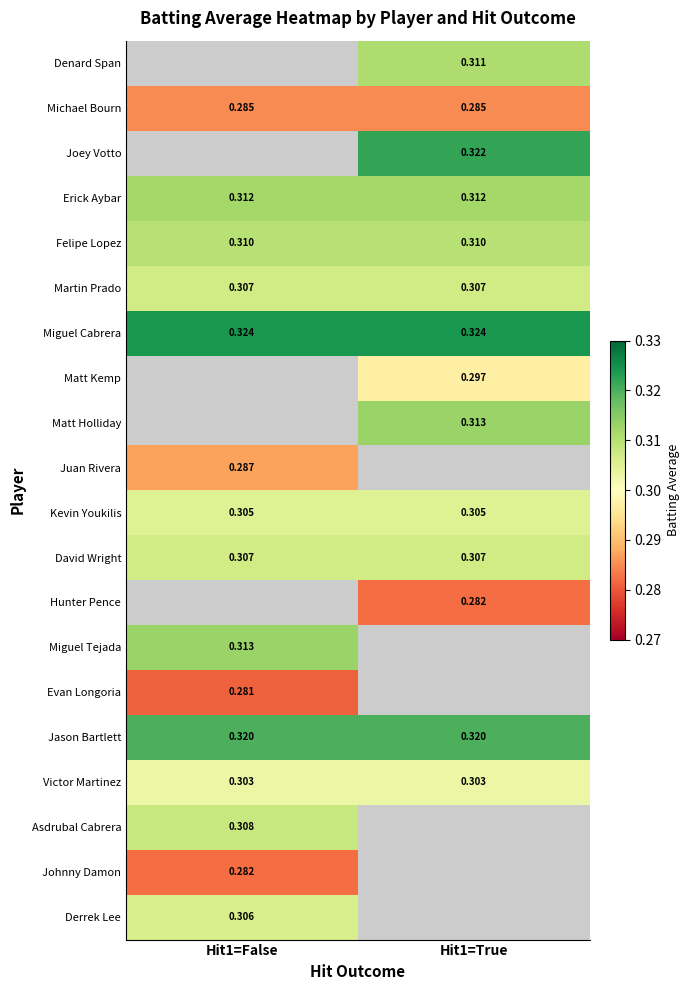

At which label is Martin Prado closest to 0?

Hit1=False